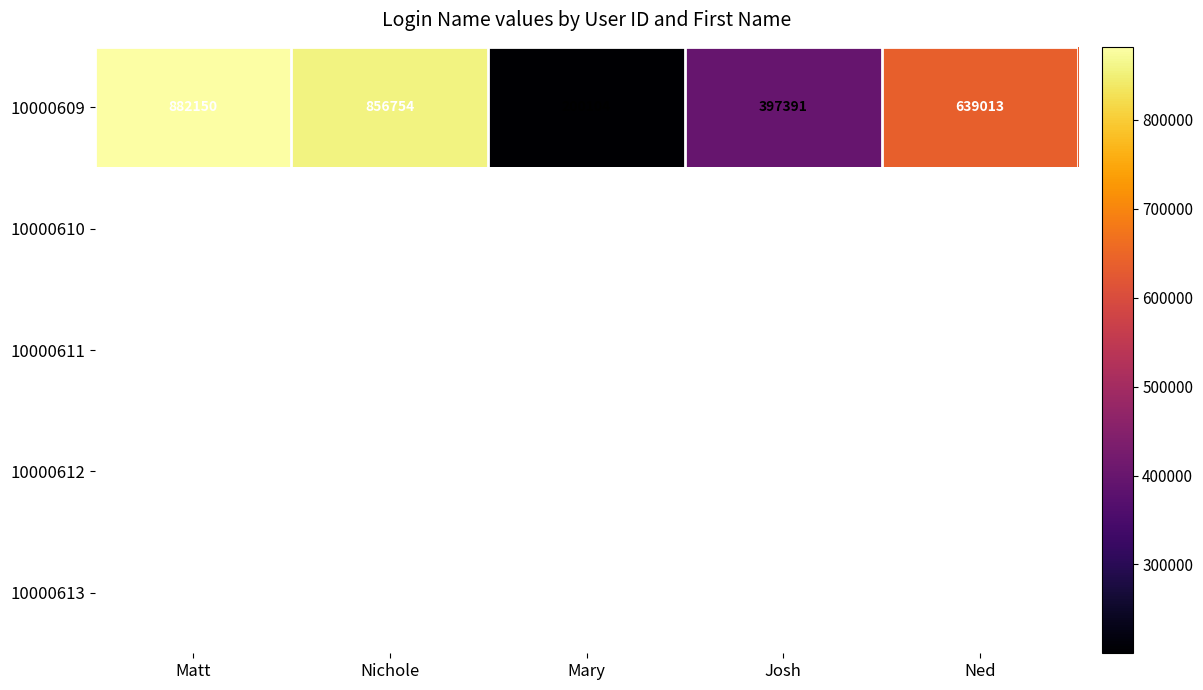

What value does the 10000609 series have at Matt, to the nearest 10?

882150